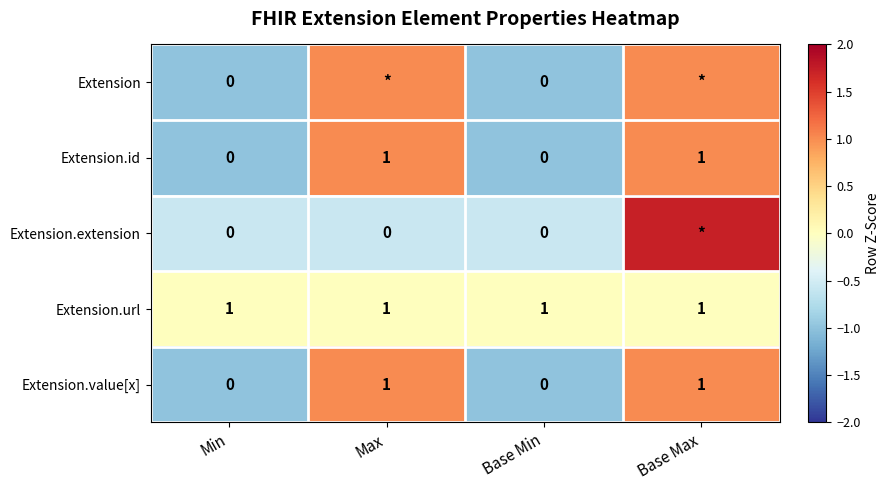

Is the value of Extension.url at Max greater than the value of Extension.id at Base Min?

Yes